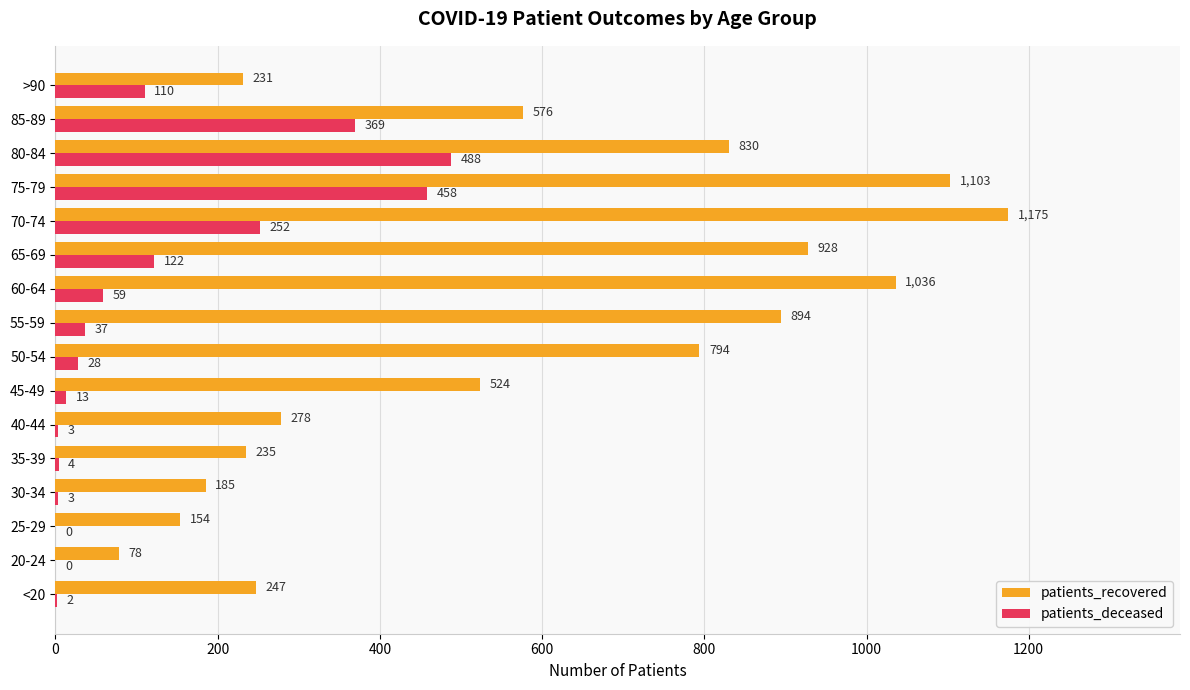

Is the value of patients_recovered at 65-69 greater than the value of patients_deceased at 35-39?

Yes